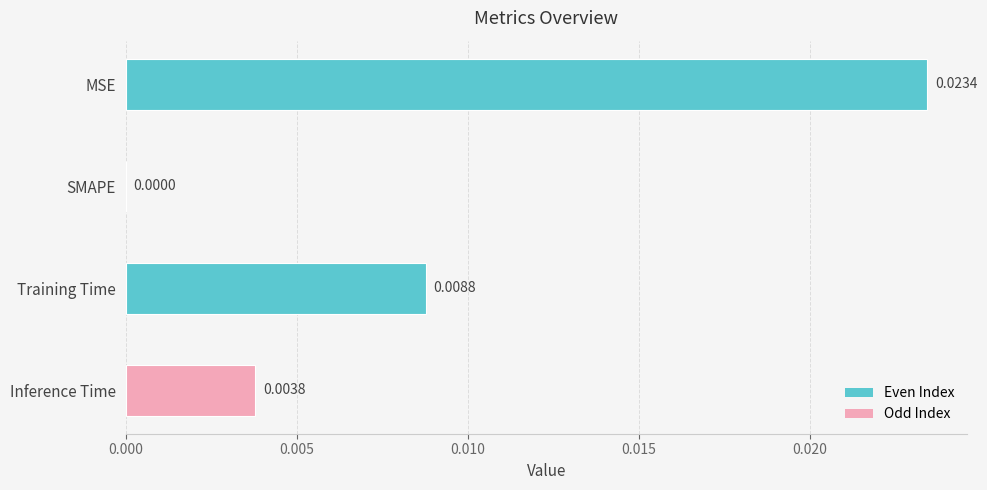

Where is the data nearest to the value 0?

SMAPE